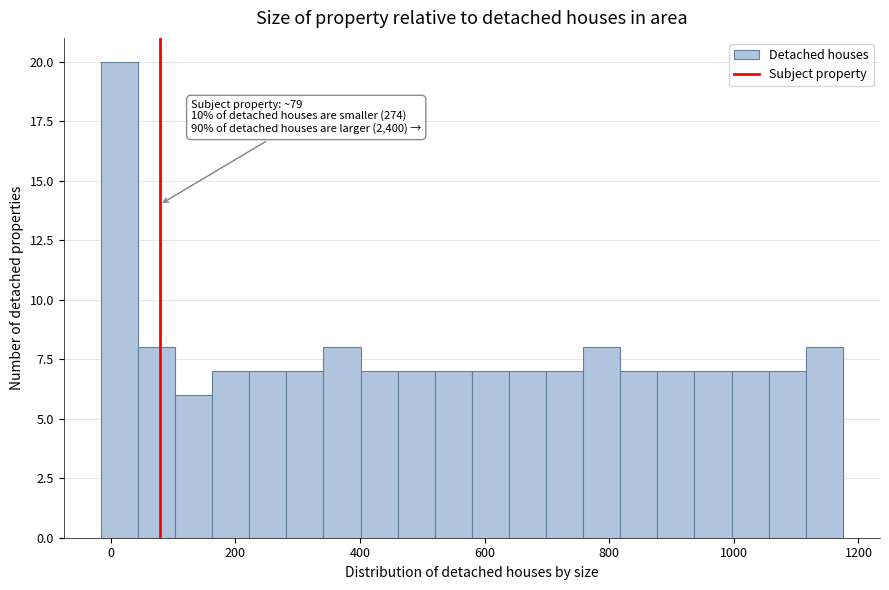

Read against the x-axis, roughly where is the centre of the tallest bar?

20